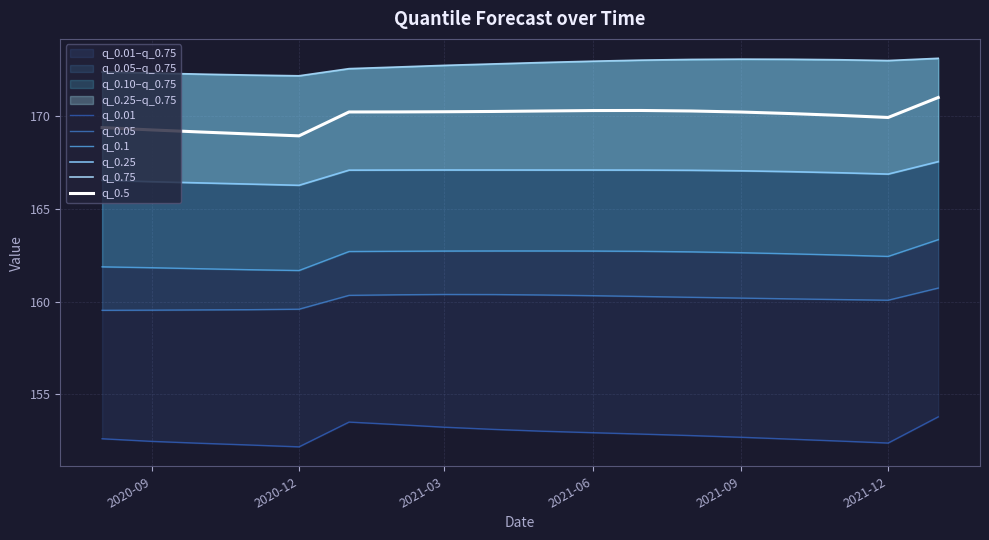

True or false: q_0.5 has a value of 244.6 at 2021-03.

False